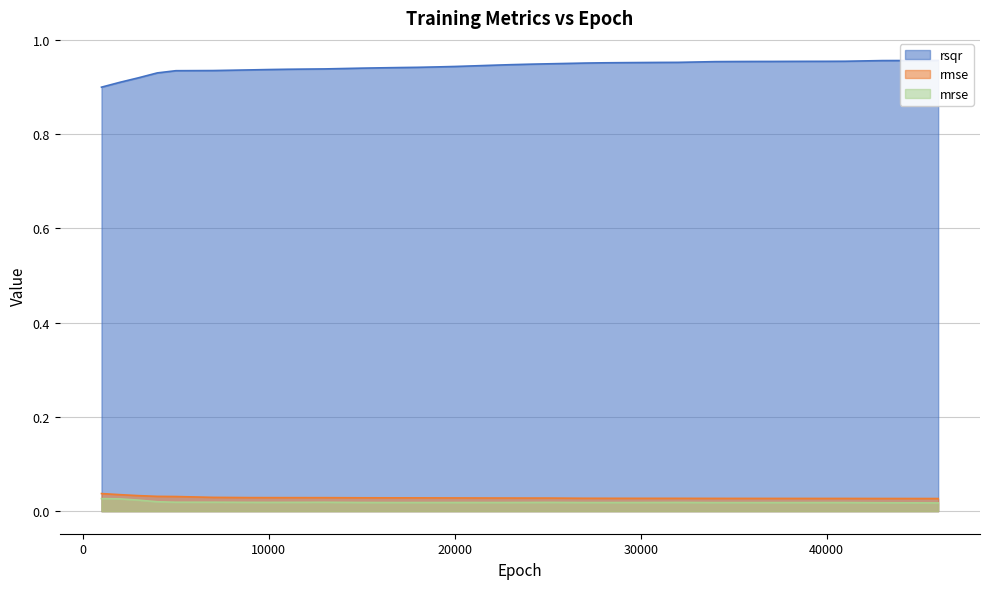

The rmse series shows 0.0 at 24000. True or false?

False